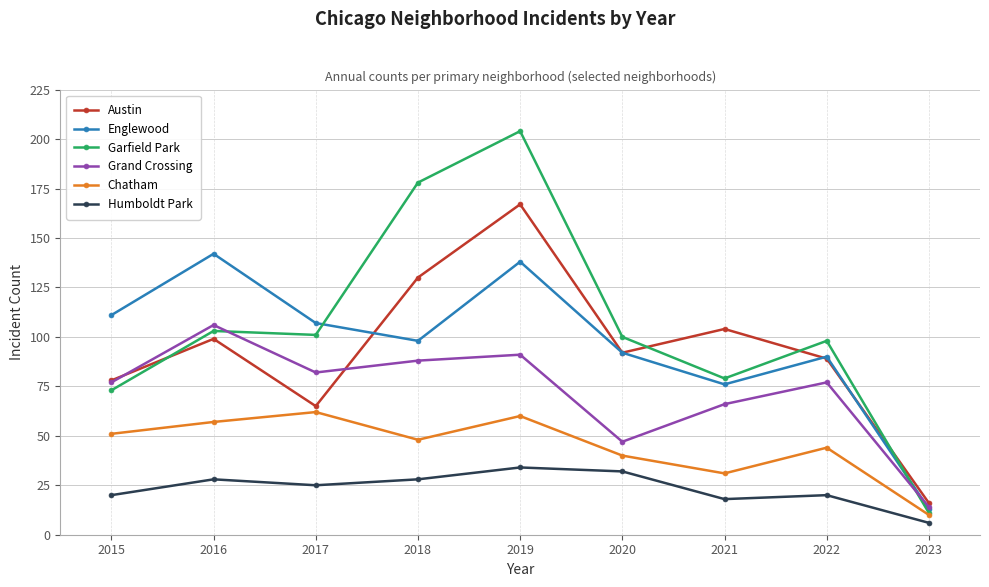

Between 2017 and 2022, which series saw the biggest shift?

Austin